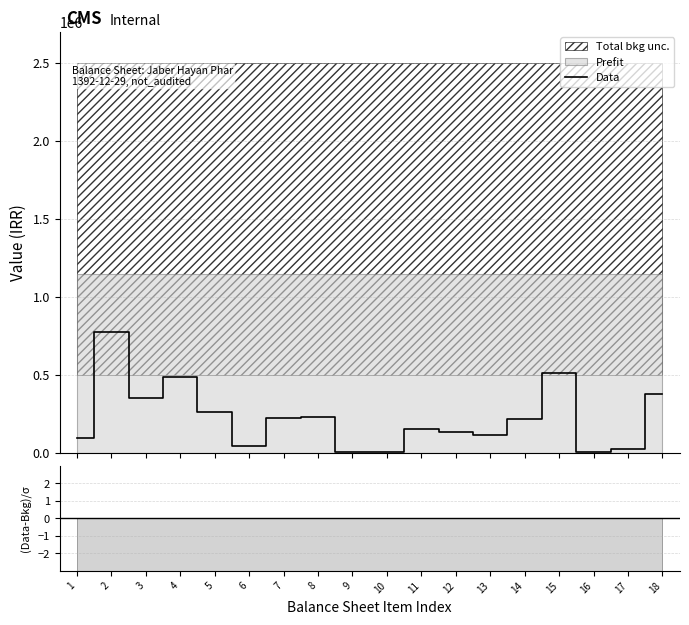

What is the change in value from 14 to 18?

+163143